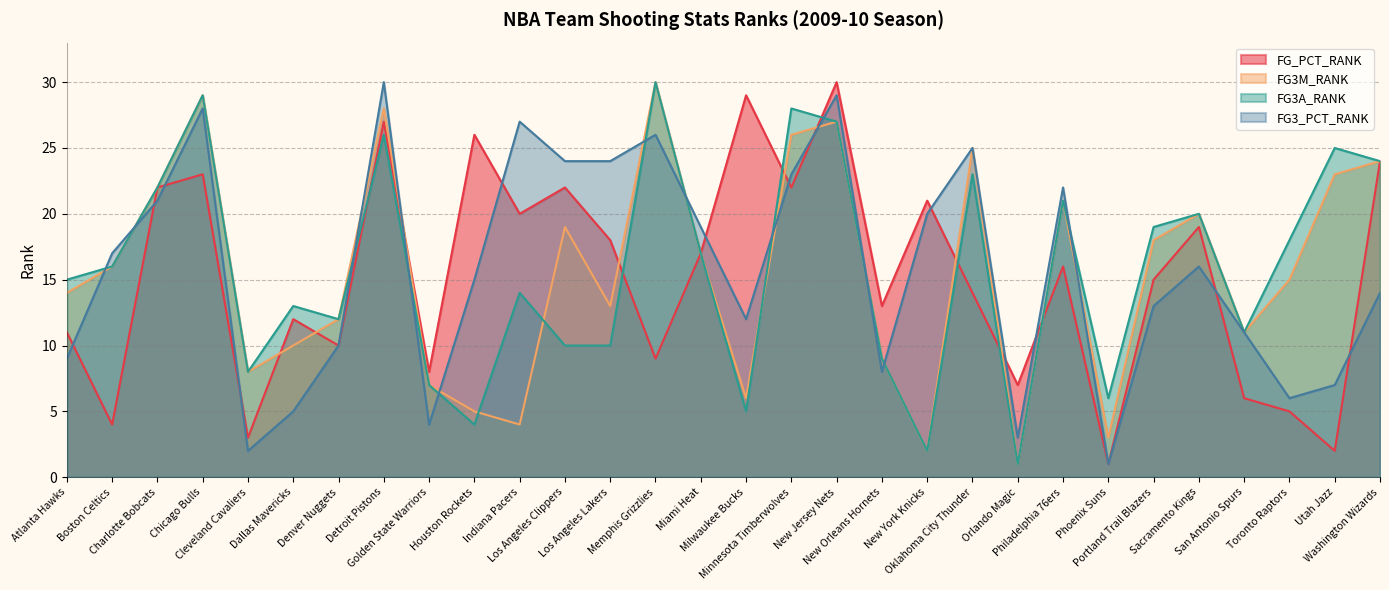

How many series are shown in this chart?

4